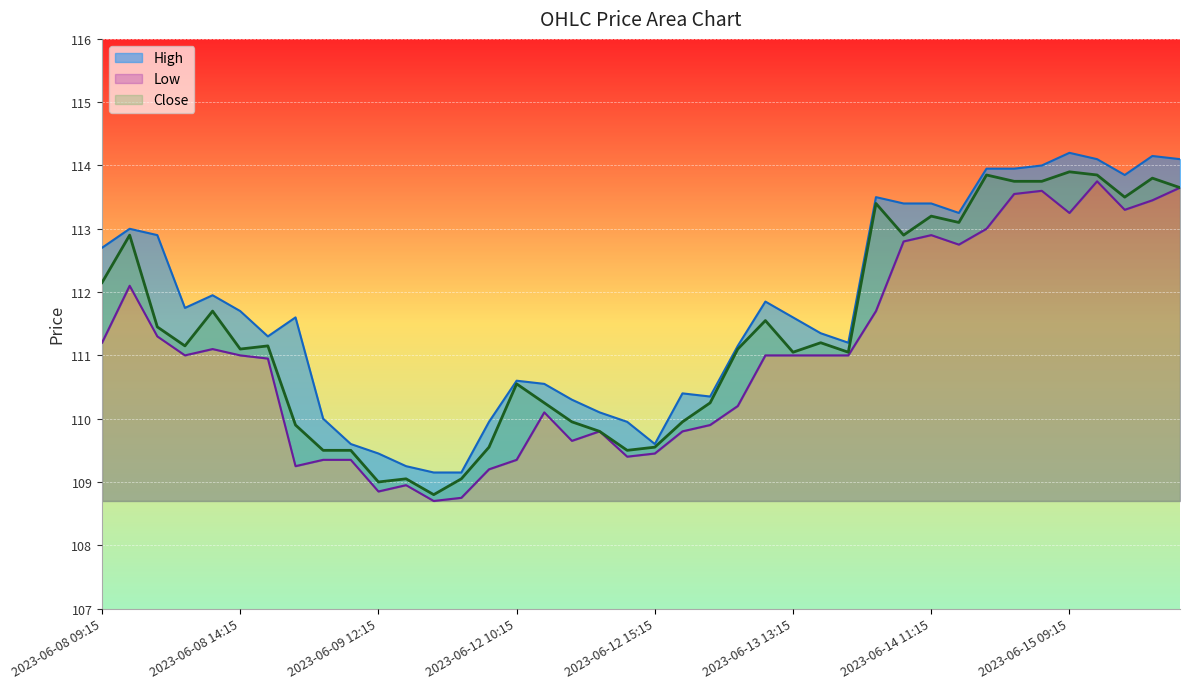

Reading right to left, transcribe all the data shown in this chart.

High: 114.1	114.2	113.8	114.1	114.2	114.0	113.9	113.9	113.2	113.4	113.4	113.5	111.2	111.3	111.6	111.8	111.2	110.3	110.4	109.6	109.9	110.1	110.3	110.6	110.6	109.9	109.2	109.2	109.2	109.4	109.6	110.0	111.6	111.3	111.7	111.9	111.8	112.9	113.0	112.7
Low: 113.7	113.4	113.3	113.8	113.2	113.6	113.6	113.0	112.8	112.9	112.8	111.7	111.0	111.0	111.0	111.0	110.2	109.9	109.8	109.4	109.4	109.8	109.7	110.1	109.3	109.2	108.8	108.7	108.9	108.8	109.3	109.3	109.2	110.9	111.0	111.1	111.0	111.3	112.1	111.2
Close: 113.7	113.8	113.5	113.8	113.9	113.8	113.8	113.8	113.1	113.2	112.9	113.4	111.1	111.2	111.1	111.6	111.1	110.2	109.9	109.6	109.5	109.8	109.9	110.2	110.6	109.6	109.1	108.8	109.1	109.0	109.5	109.5	109.9	111.2	111.1	111.7	111.2	111.4	112.9	112.2